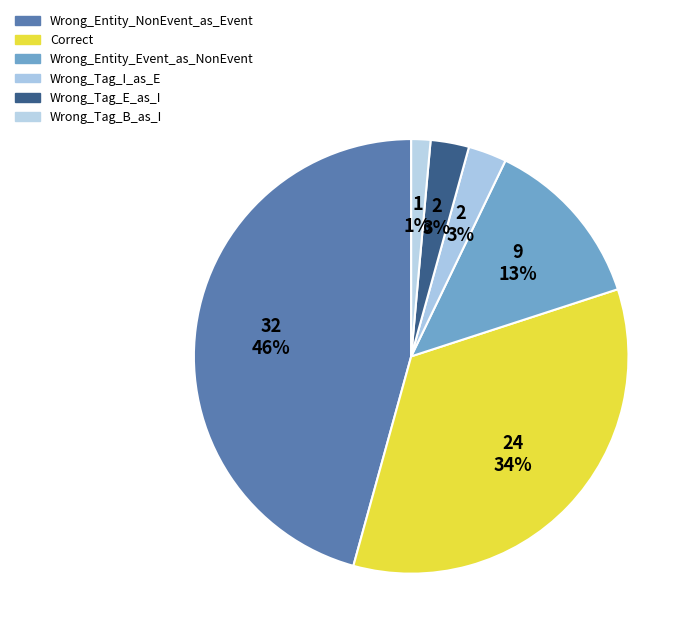

To the nearest percent, what is the combined percentage of Wrong_Entity_NonEvent_as_Event and Wrong_Tag_I_as_E?

49%